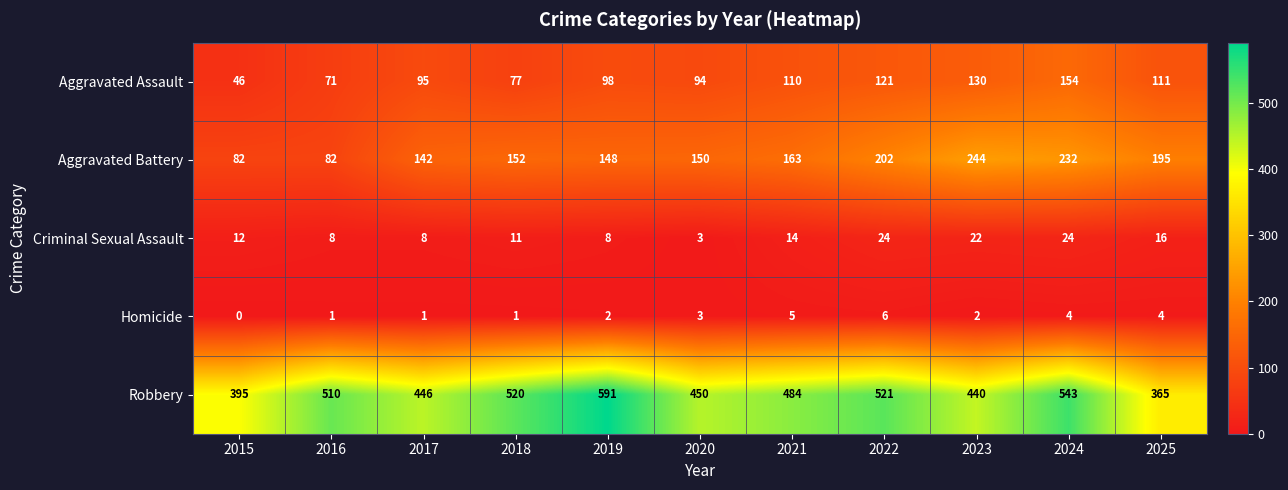

Rank the series by their maximum value, from lowest to highest.

Homicide, Criminal Sexual Assault, Aggravated Assault, Aggravated Battery, Robbery